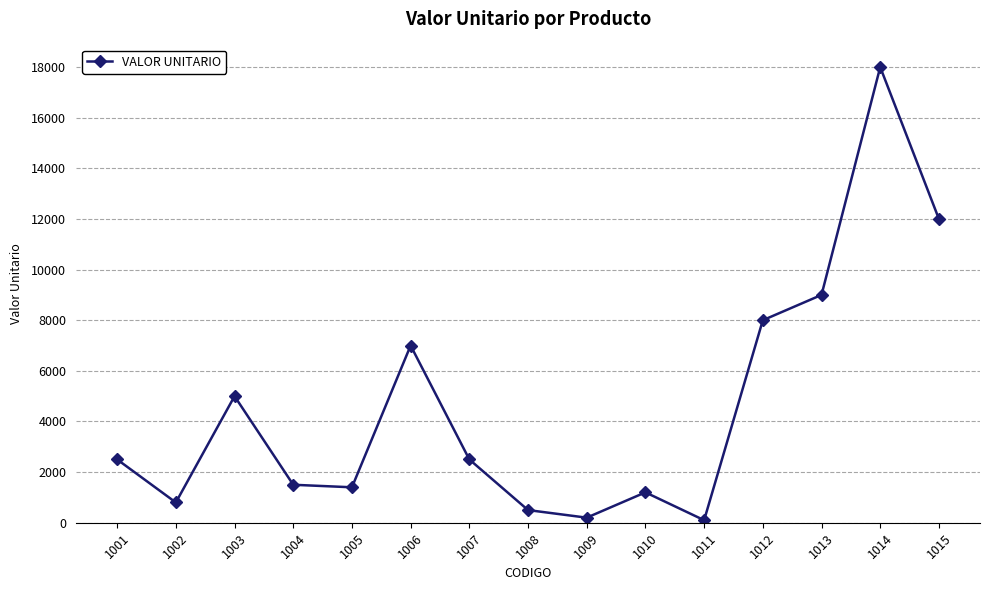

How many values are below 2500?

7